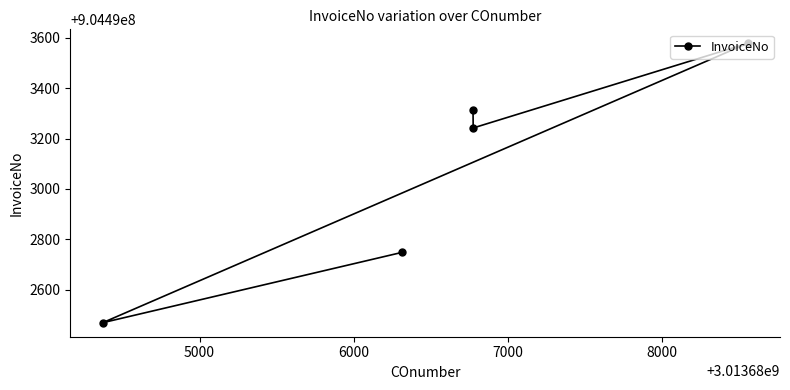

How many series are shown in this chart?

1